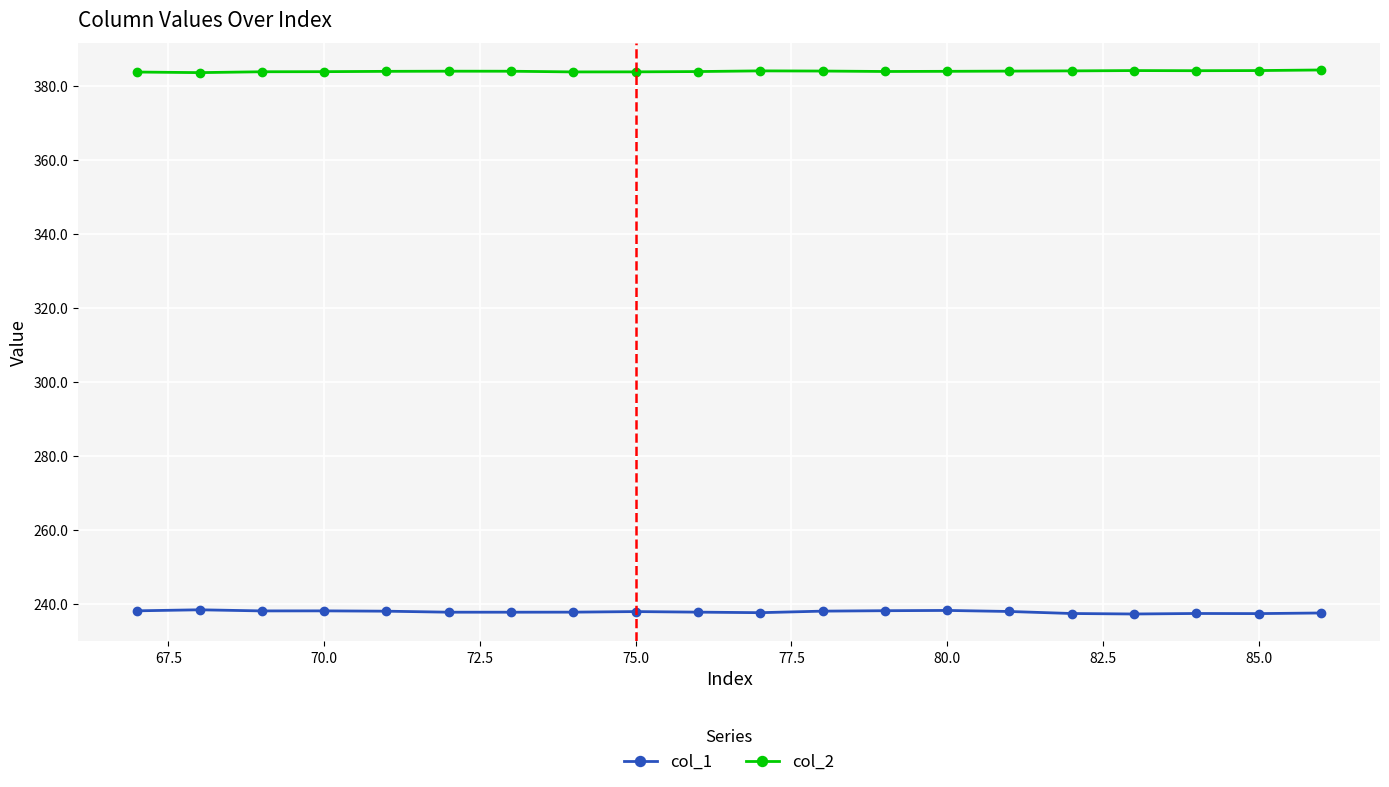

True or false: col_2 and col_1 intersect in this chart.

False